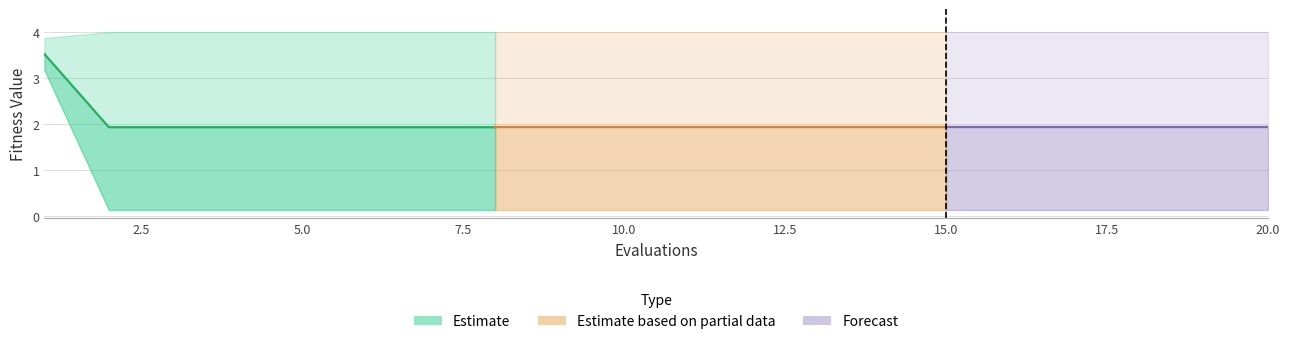

True or false: mean and best intersect in this chart.

False